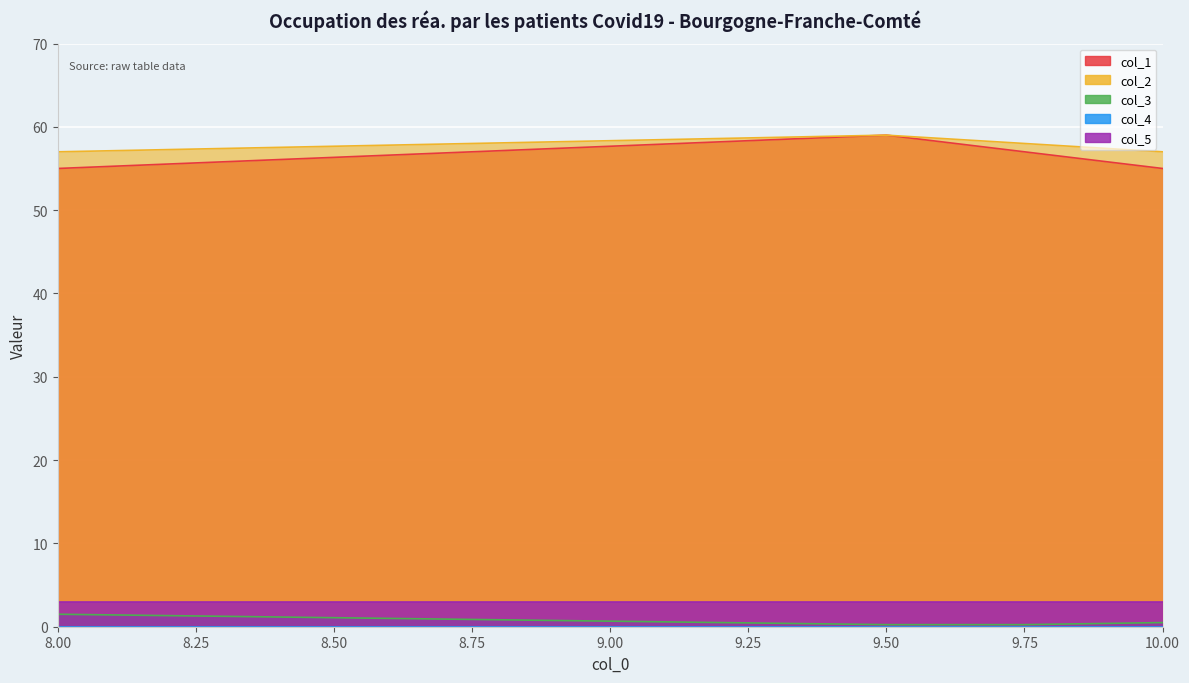

What is the sum of all col_2 values?

231.0